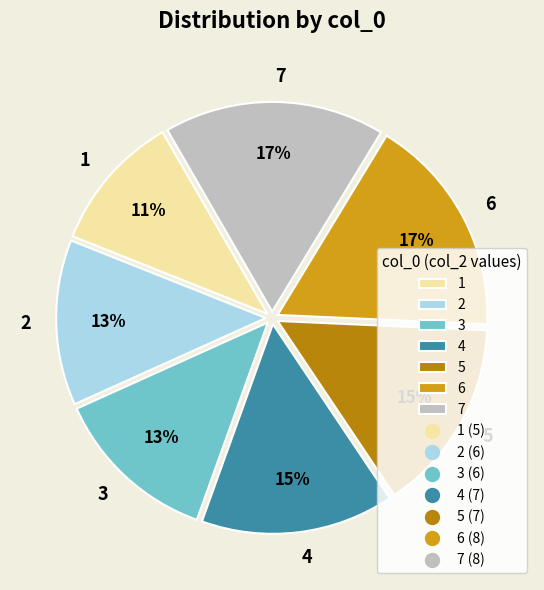

To the nearest percent, what percentage of the pie is 1?

11%